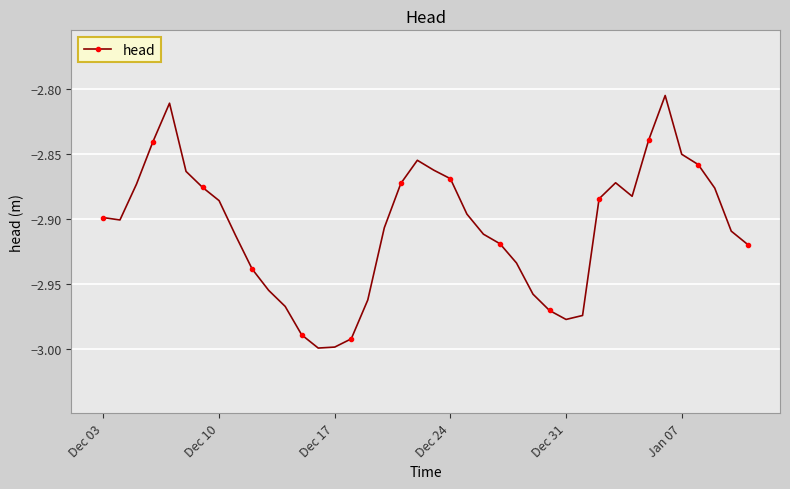

How many interior local peaks (higher than both neighbors) does the data have?

4